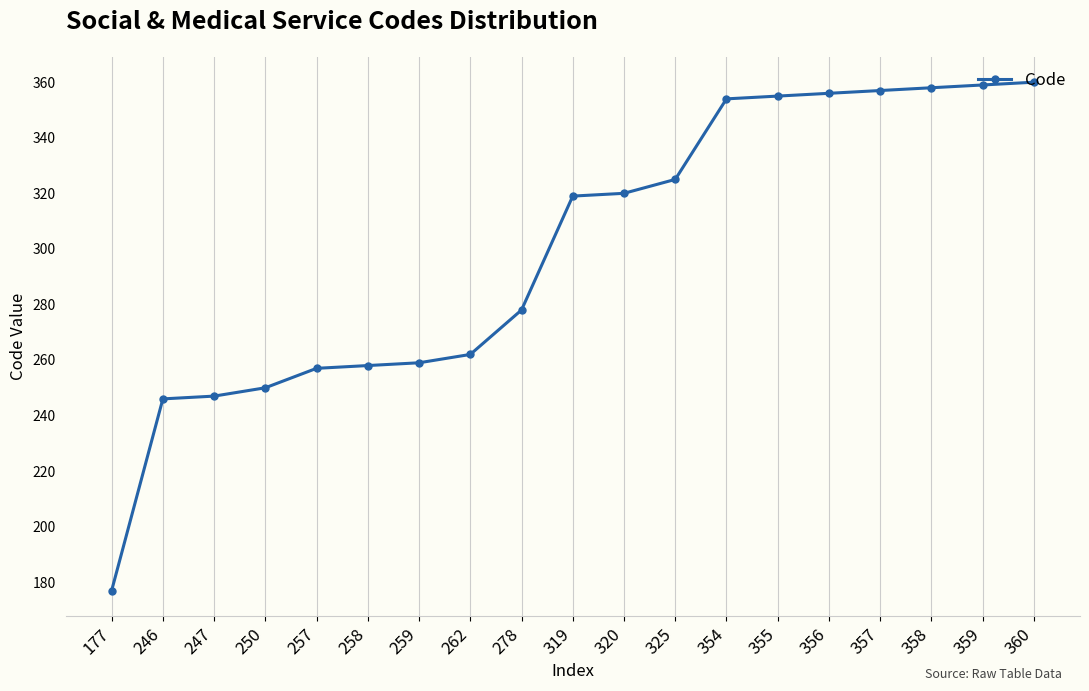

How many values are below 319?

9